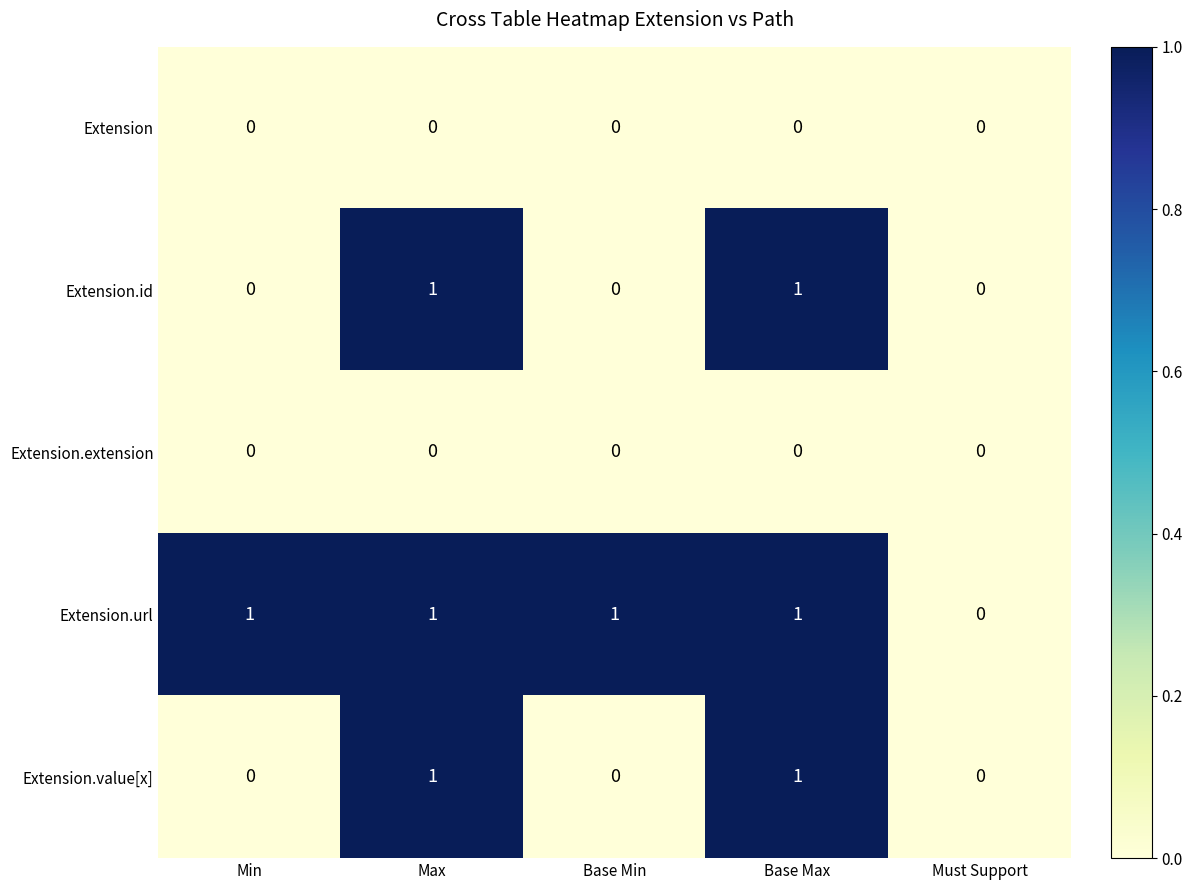

Count the Extension.value[x] values in the range 0 to 1.

5